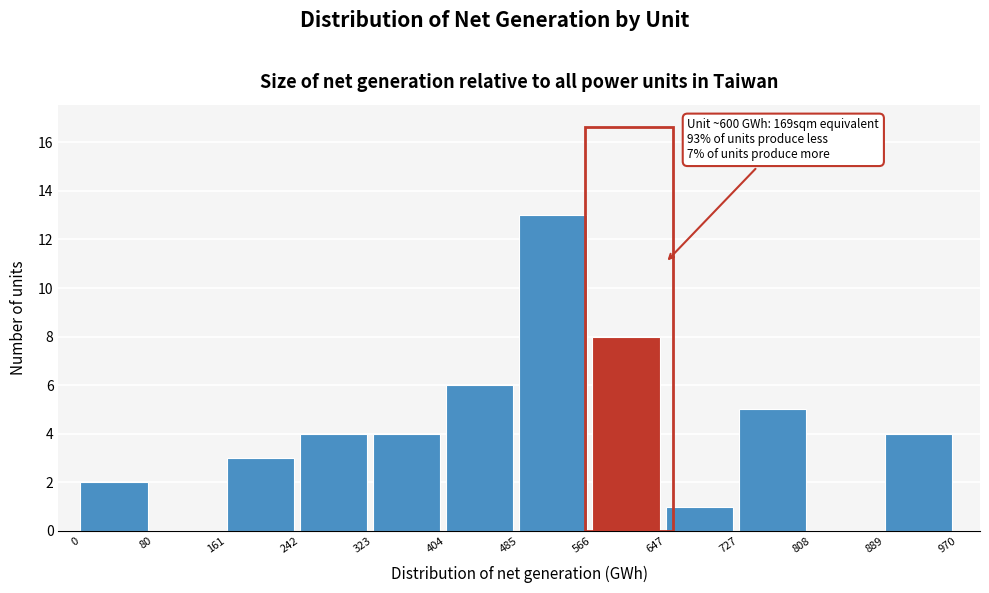

Which range on the x-axis has the tallest bar?

485 to 566